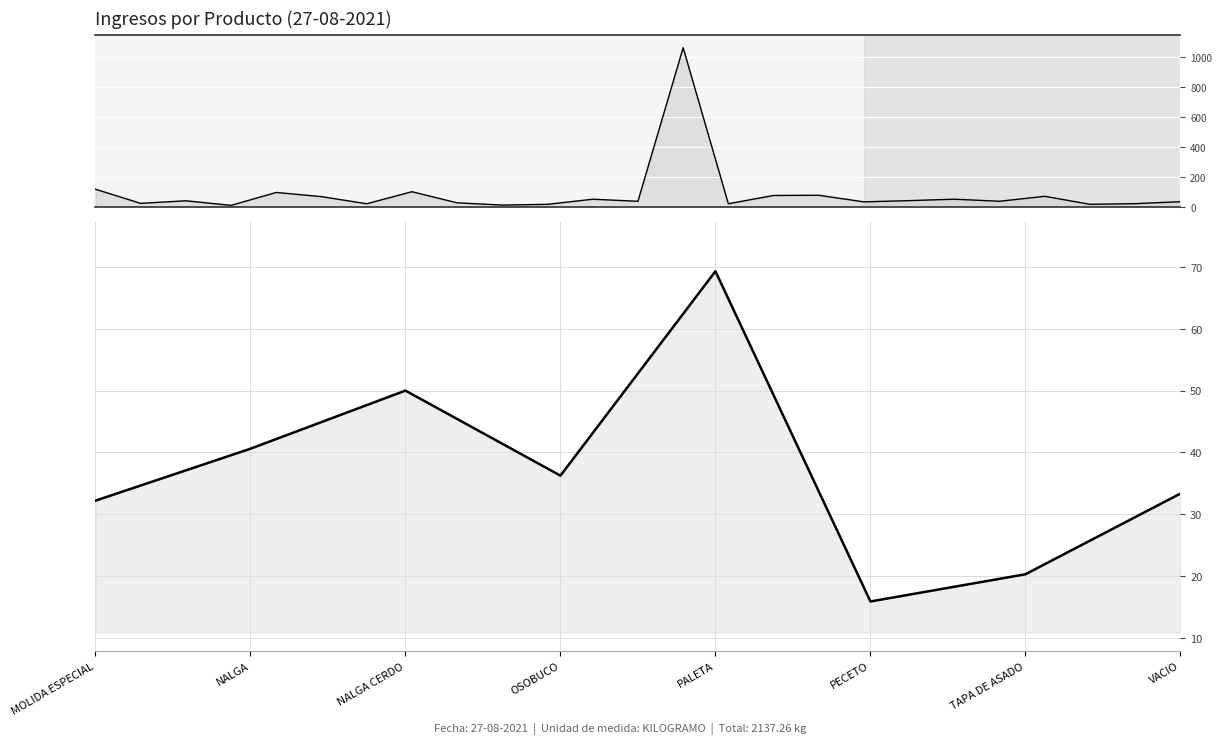

How many values exceed 36?

4